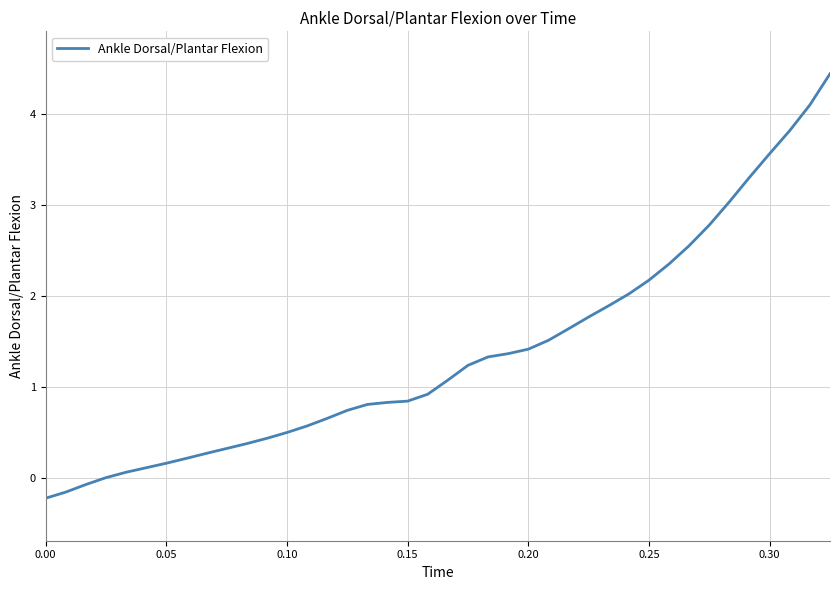

What is the difference between the maximum and minimum values?

4.7